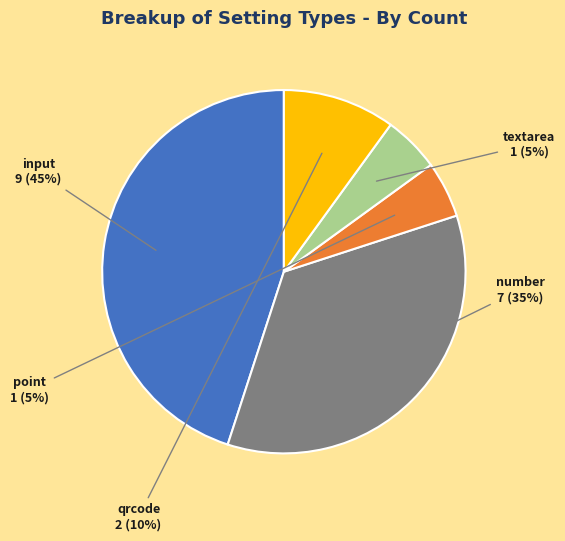

Which category has the biggest portion of the pie?

input